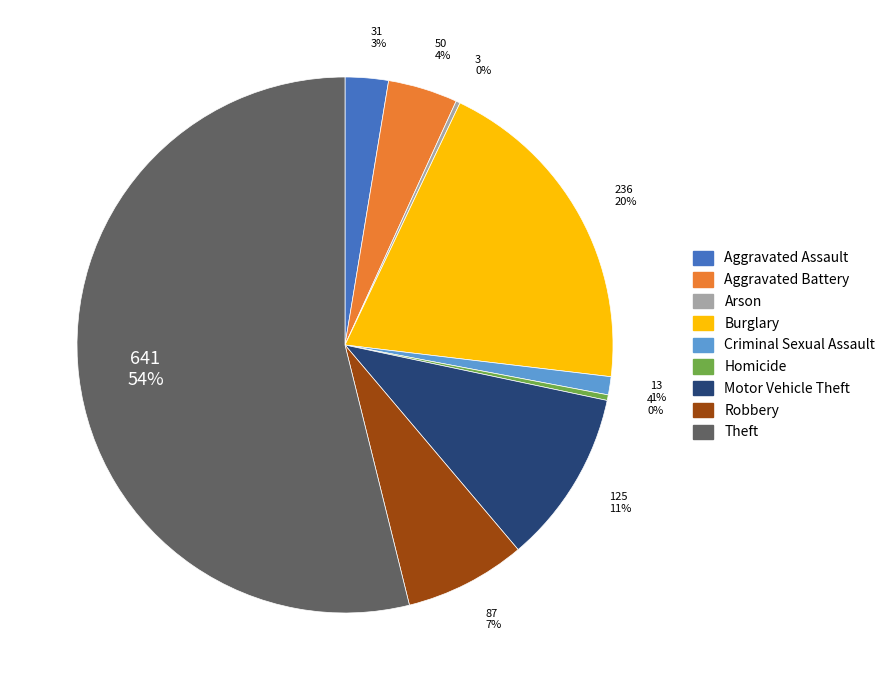

Combined, do Aggravated Battery and Homicide account for over 50%?

No